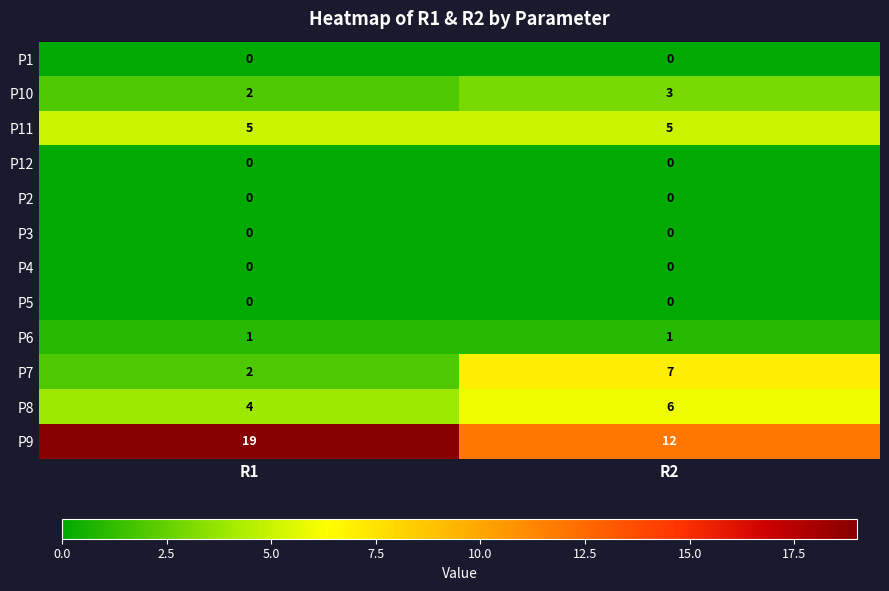

Reading left to right, extract all data points from this chart.

P1: 0	0
P10: 2	3
P11: 5	5
P12: 0	0
P2: 0	0
P3: 0	0
P4: 0	0
P5: 0	0
P6: 1	1
P7: 2	7
P8: 4	6
P9: 19	12